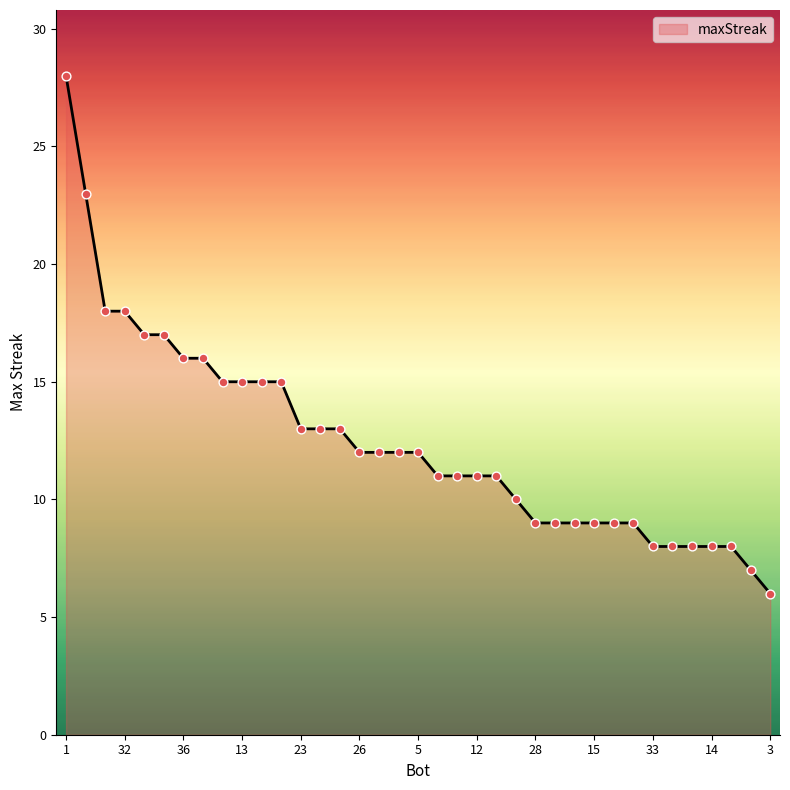

What is the minimum value shown in the chart?

6